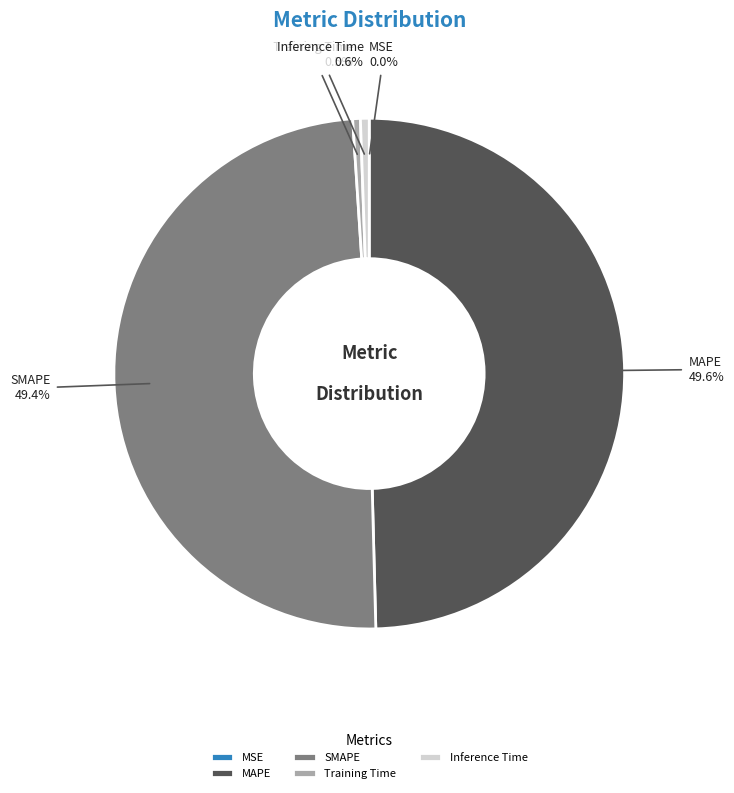

Is there a majority slice in this chart?

No